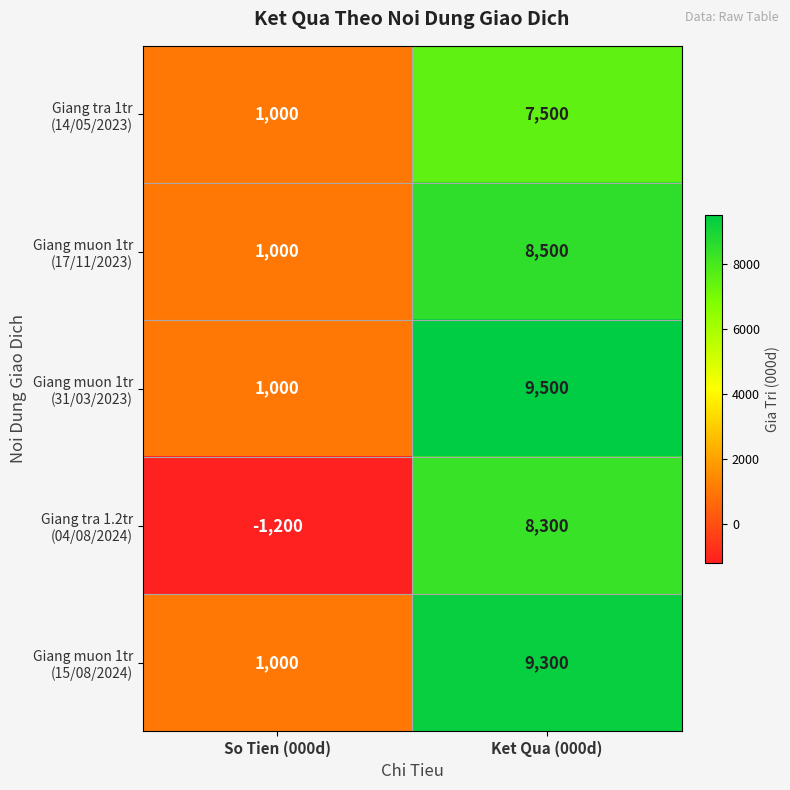

What is the total value across all series at Ket Qua (000d)?

43100